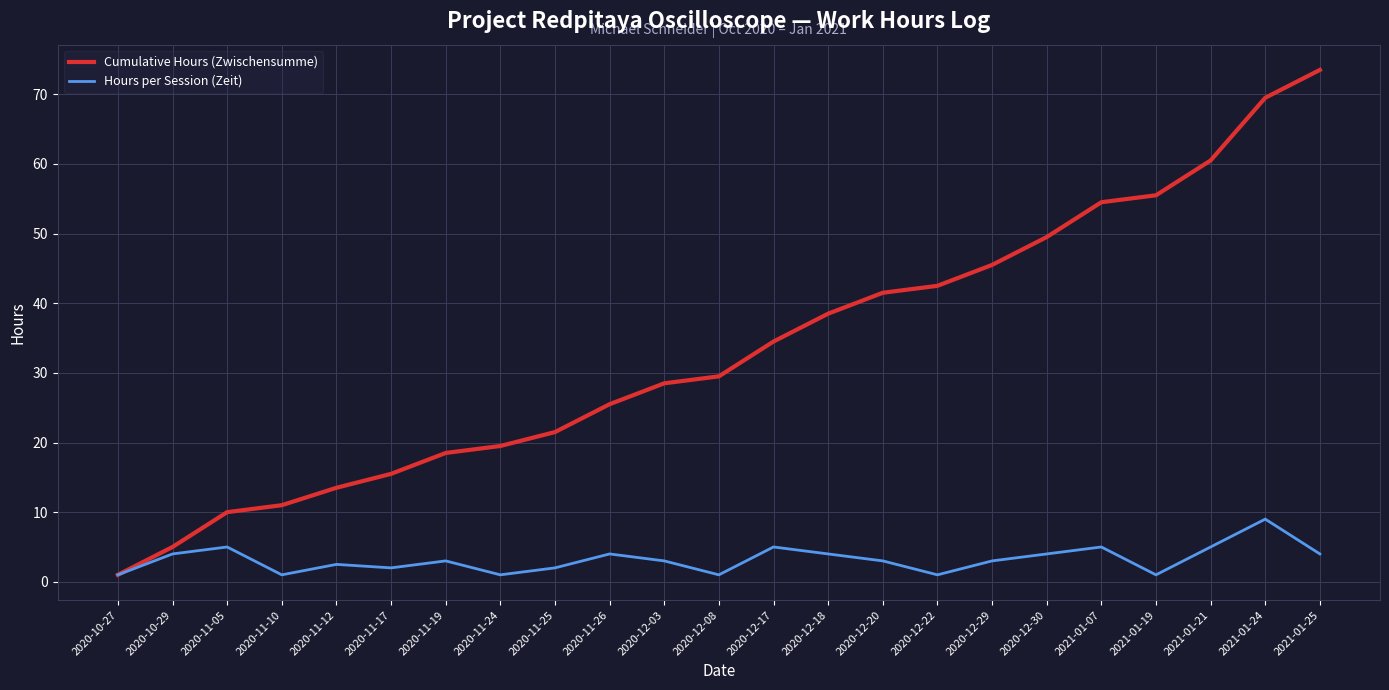

List the series in order of their overall mean, highest first.

Cumulative Hours (Zwischensumme), Hours per Session (Zeit)